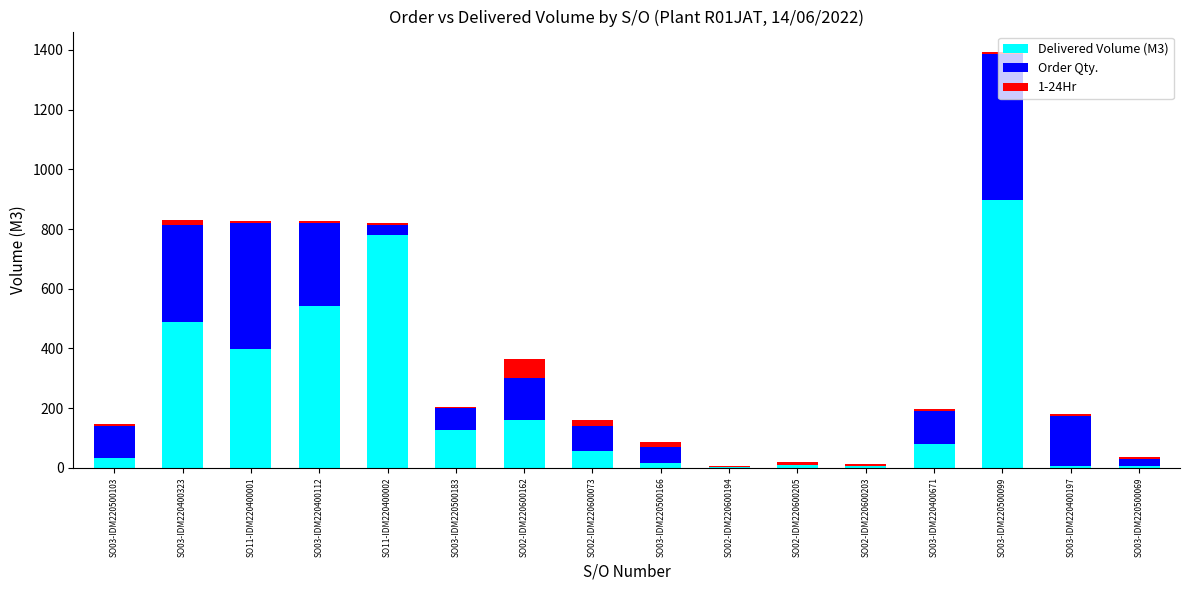

At which category is the sum across all series the highest?

SO03-IDM220500099